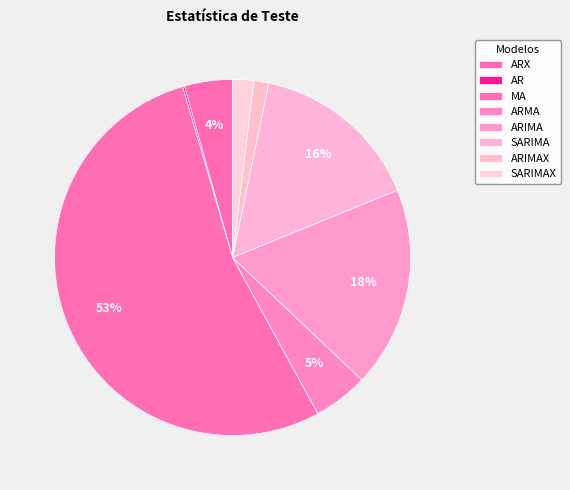

What is the smallest slice in the pie chart?

AR